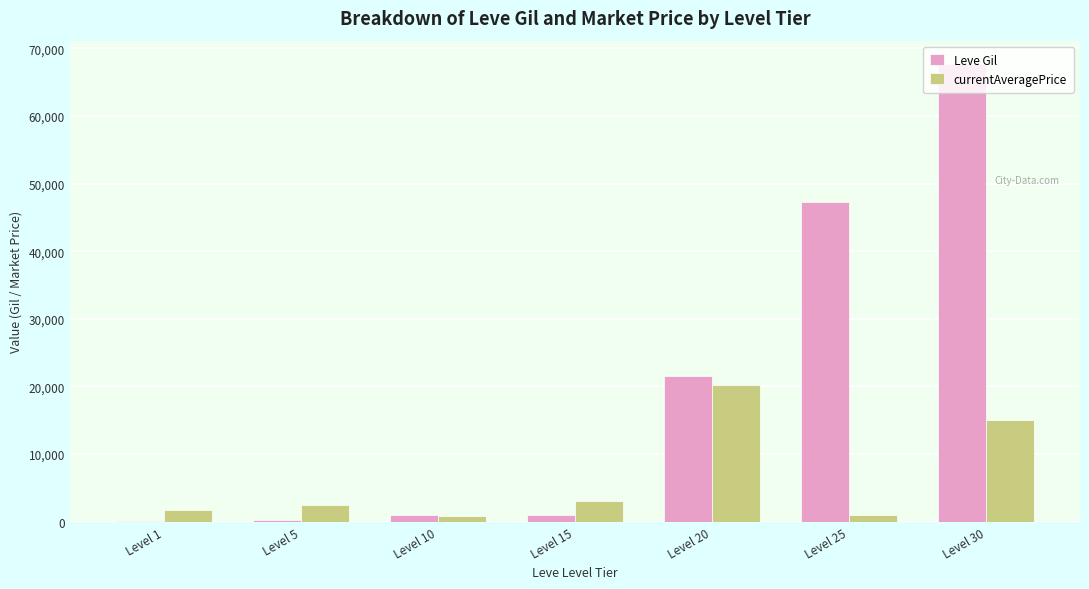

What is the sum of all Leve Gil values?

138890